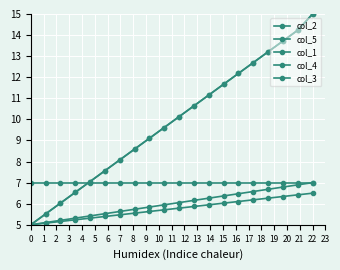

At how many categories does at least one series exceed 7?

16